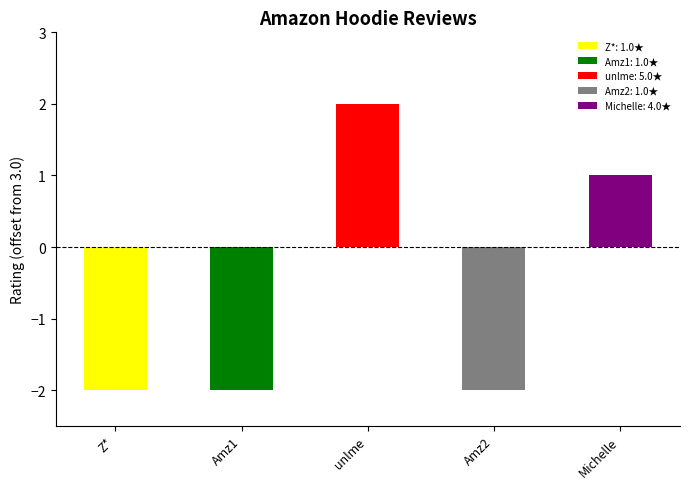

The value at Michelle Gonzalez is 2. True or false?

False